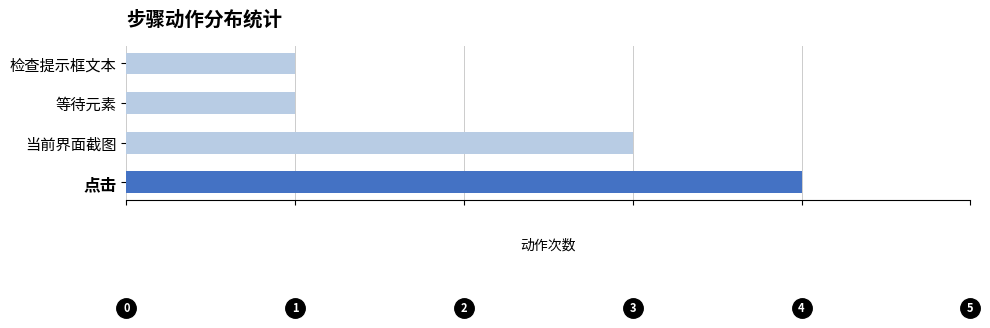

Are the bars horizontal?

Yes